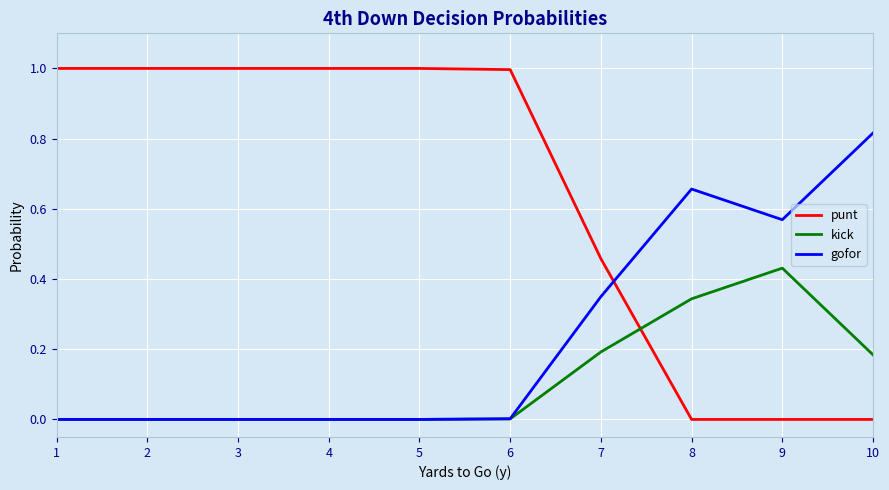

Is the value of gofor at 6 greater than the value of punt at 5?

No